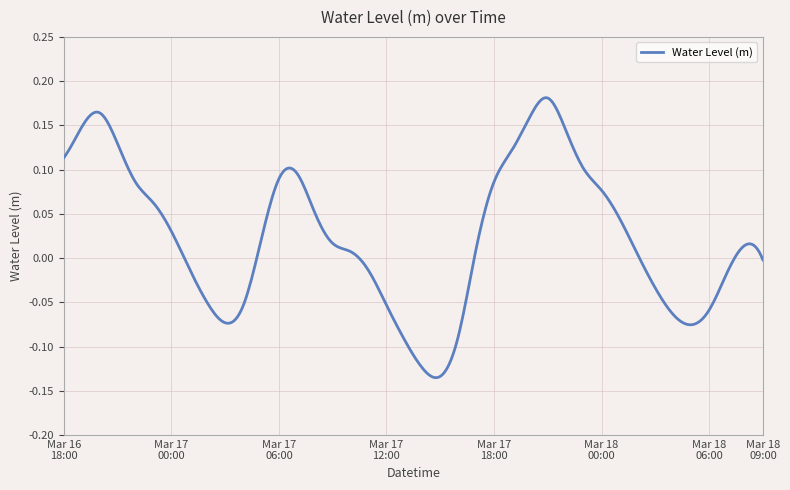

What is the difference between the maximum and minimum values?

0.3